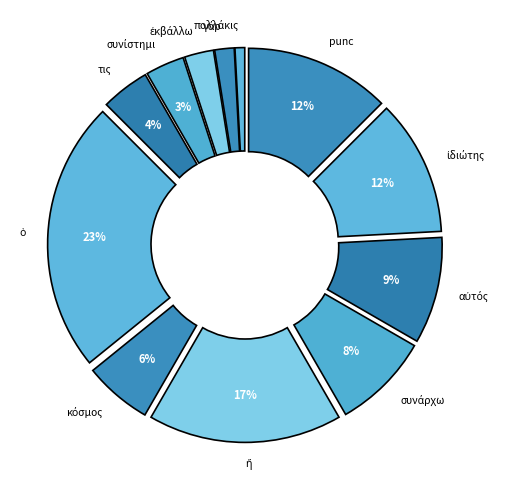

Is it true that τις is 4% of the pie?

True